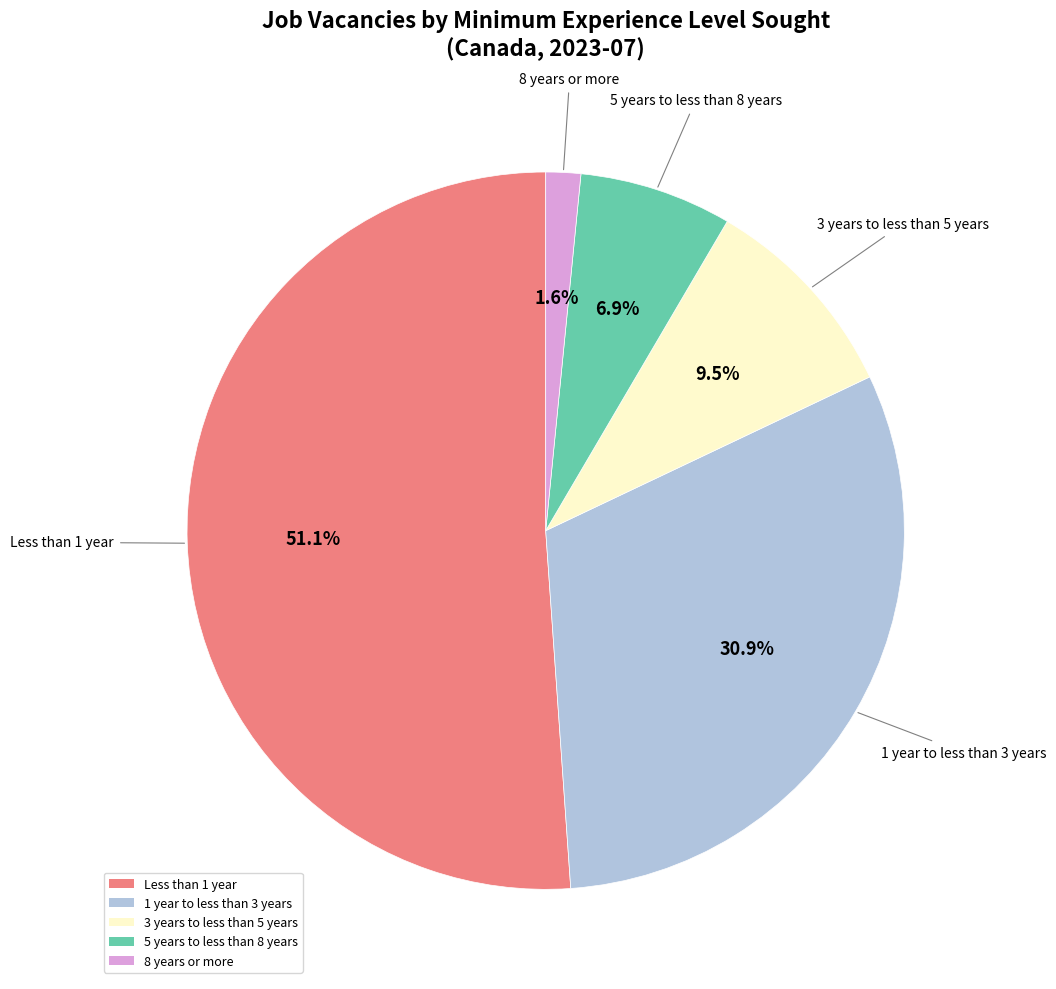

How much of the chart is everything except 3 years to less than 5 years?

90.5%